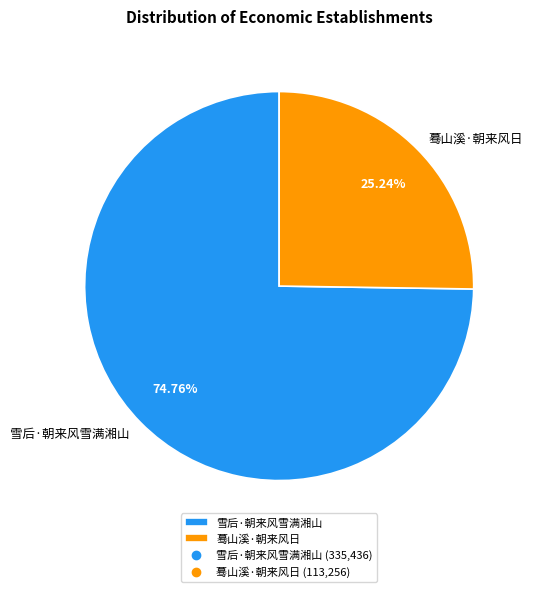

What is the ratio of the value at 雪后·朝来风雪满湘山 to the value at 蓦山溪·朝来风日?

3.0